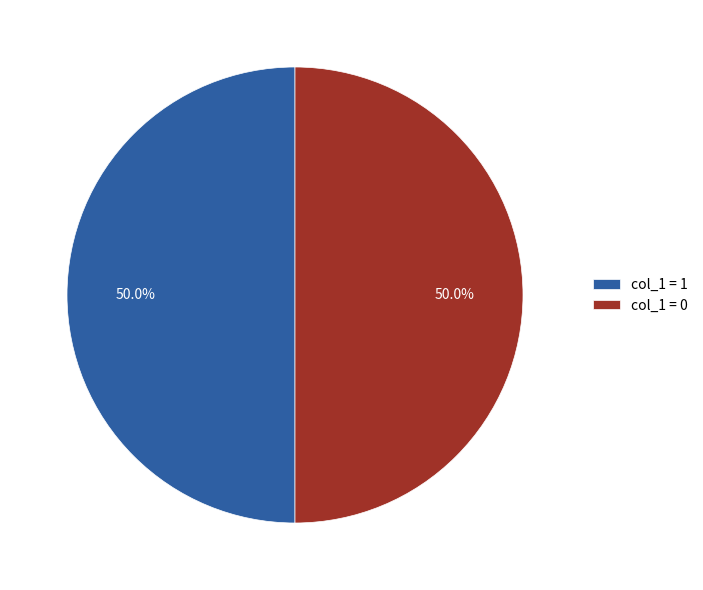

What is the total percentage of col_1 = 1 and col_1 = 0?

100.0%